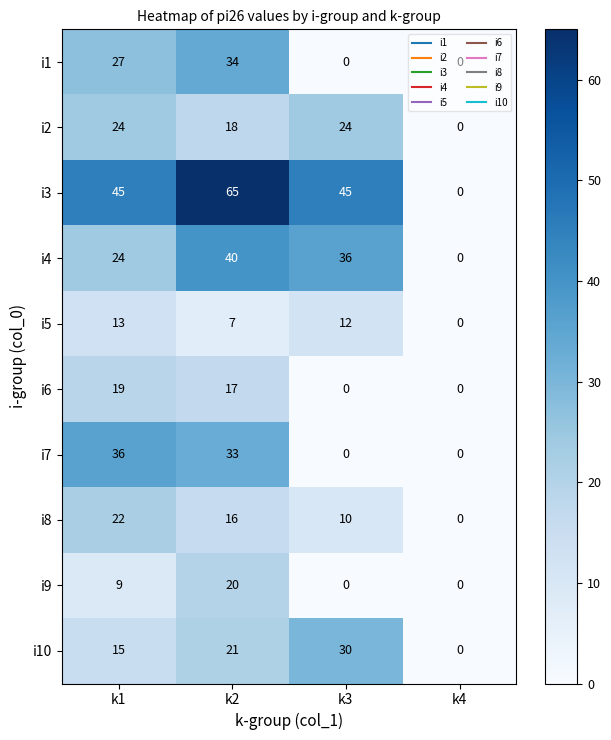

Where is i4 nearest to the value 20?

k1